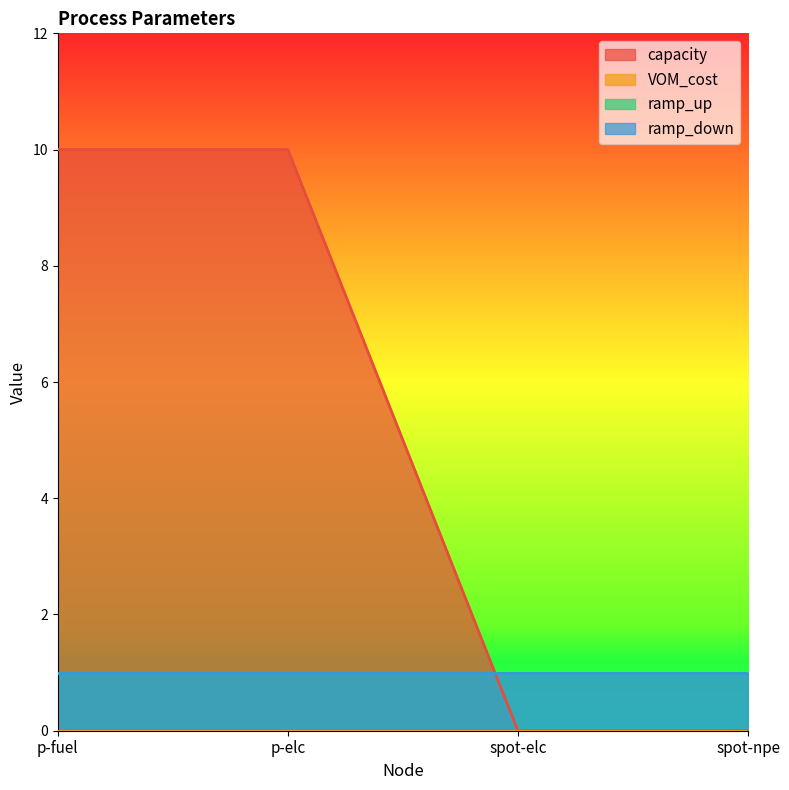

Reading left to right, extract all data points from this chart.

capacity: 10	10	0	0
VOM_cost: 0	0	0	0
ramp_up: 1	1	1	1
ramp_down: 1	1	1	1